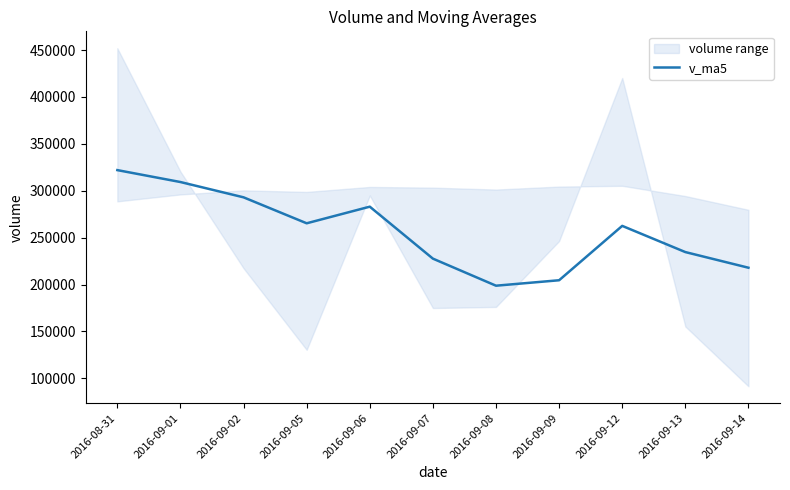

Where is the data nearest to the value 260354?

2016-09-12